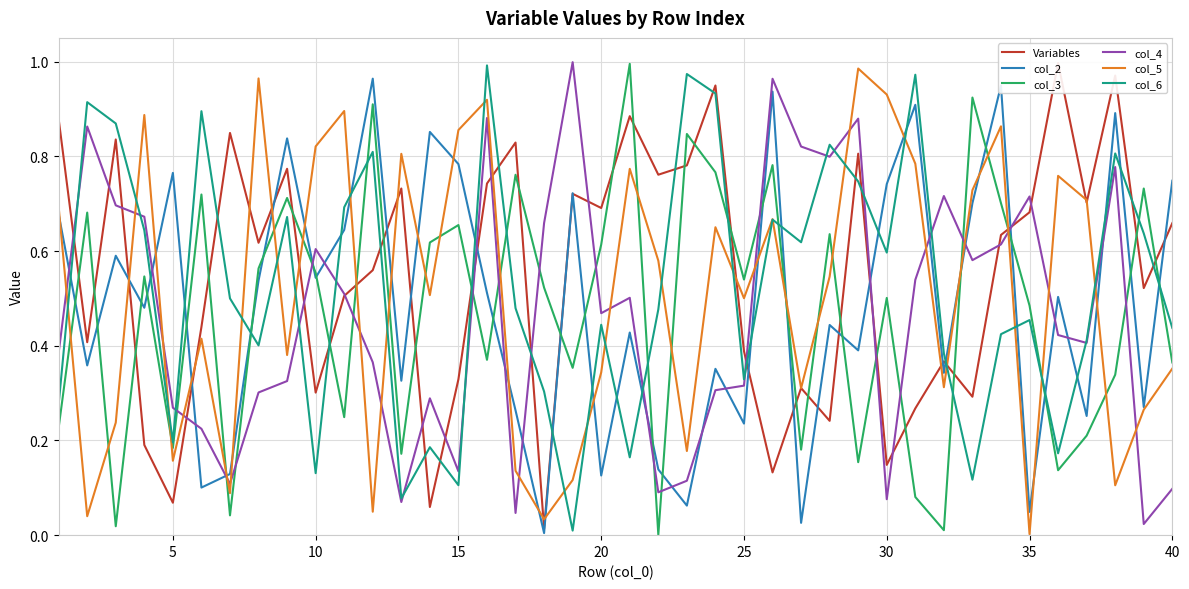

In col_2, how many points are lower than both neighbors (excluding endpoints)?

15